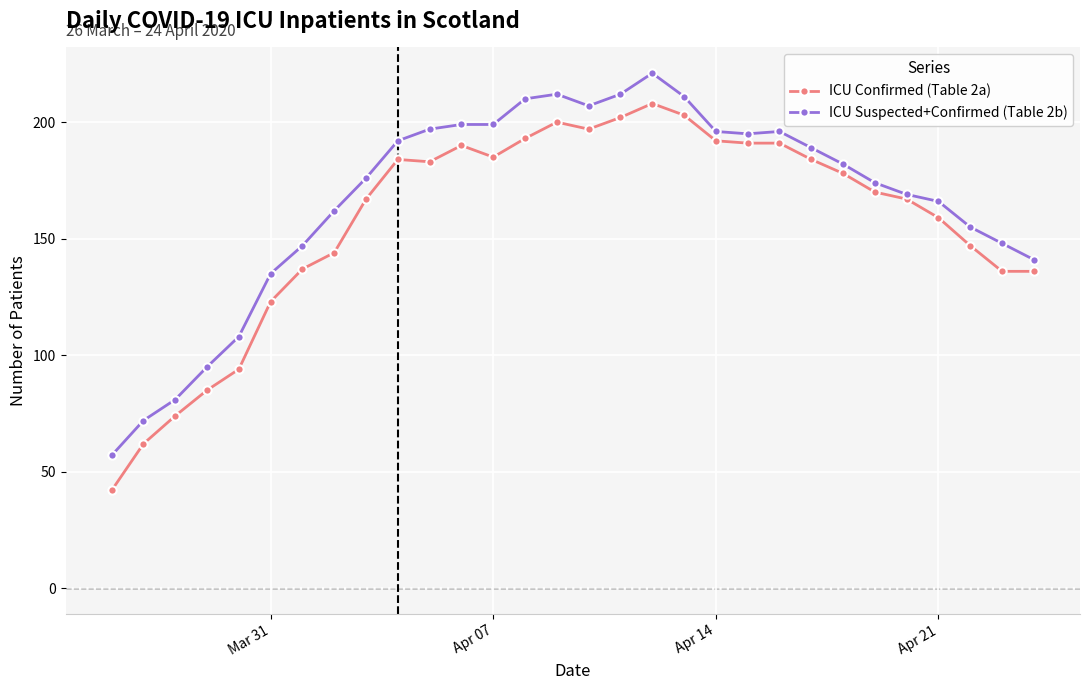

True or false: ICU Suspected+Confirmed (Table 2b) and ICU Confirmed (Table 2a) cross at least once.

False